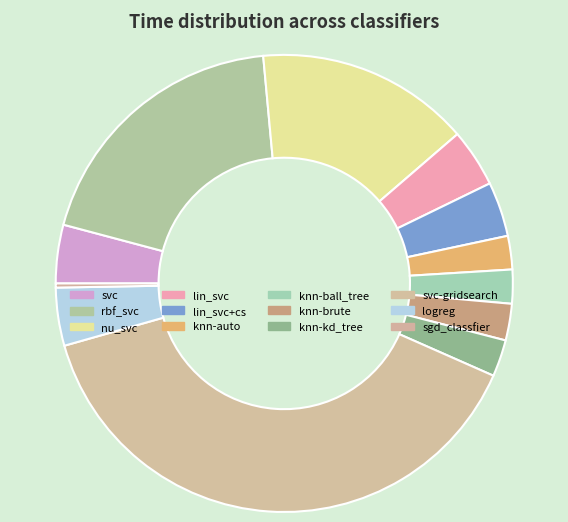

How many slices are in this pie chart?

12